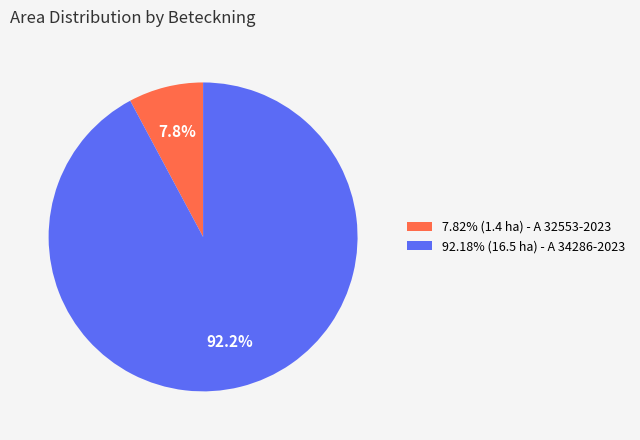

How many slices are in this pie chart?

2